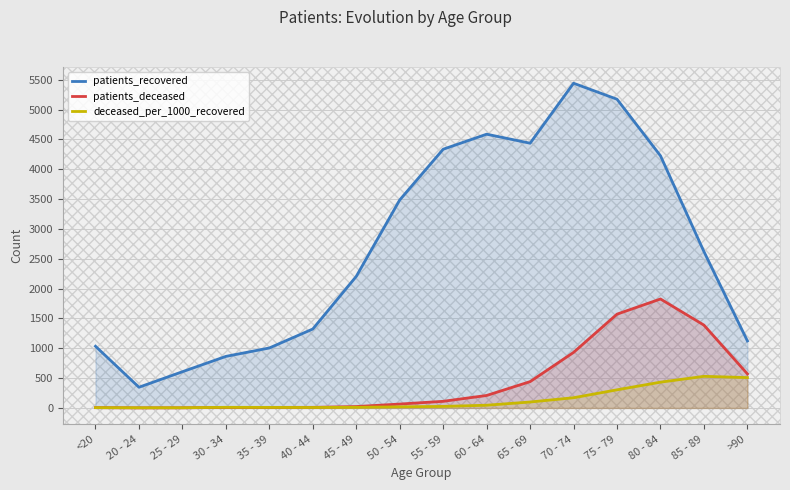

What is the greatest value displayed?

5442.0